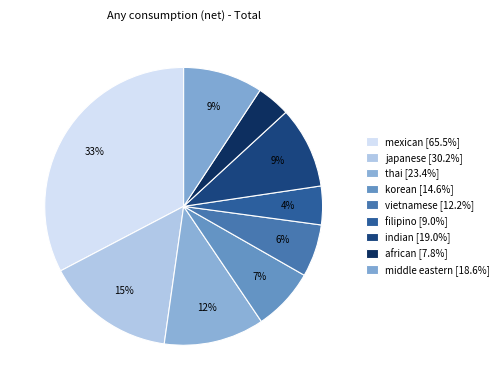

How many slices are in this pie chart?

9